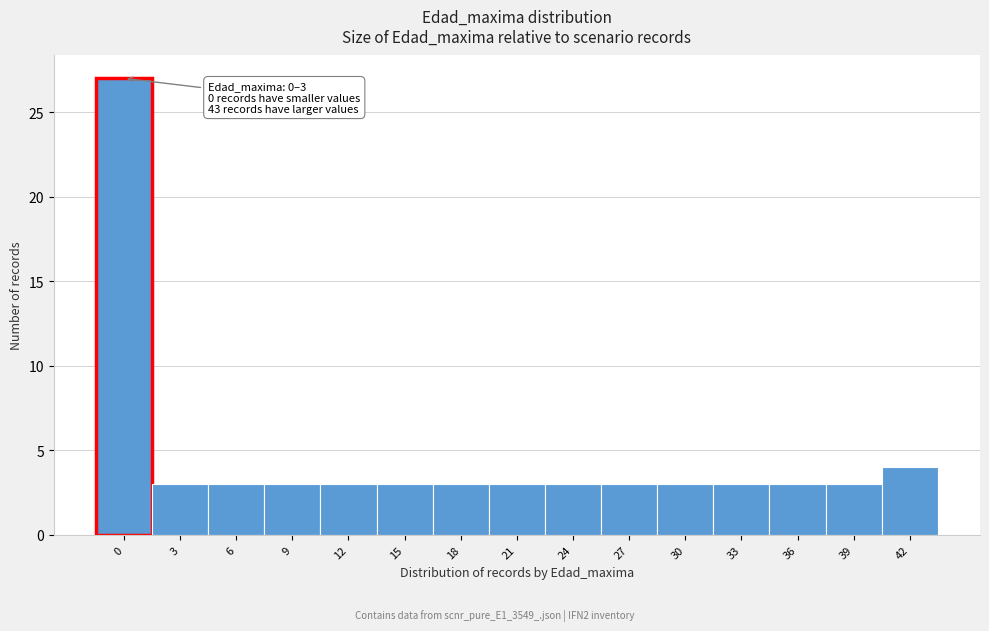

Reading left to right, transcribe all the data shown in this chart.

0=27	3=3	6=3	9=3	12=3	15=3	18=3	21=3	24=3	27=3	30=3	33=3	36=3	39=3	42=4